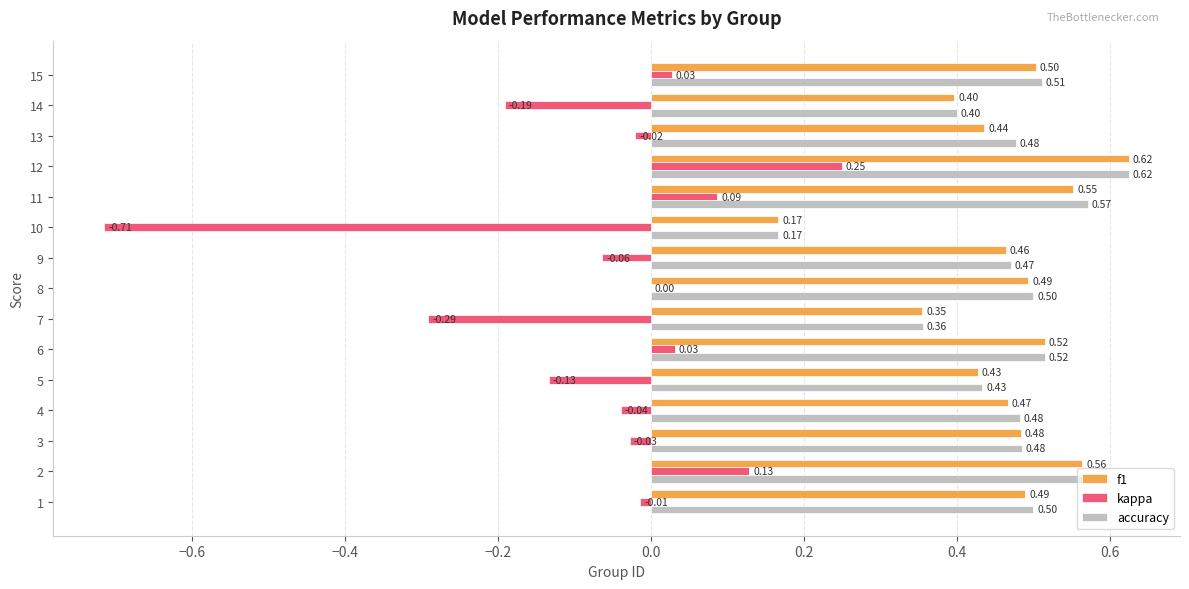

What is the sum of the f1 values at 15 and 10?

0.7